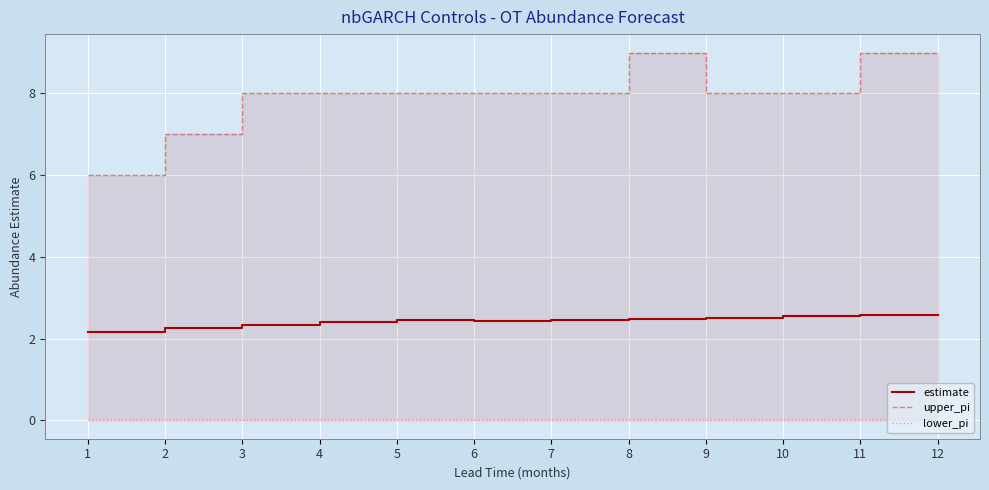

Which label corresponds to the largest value in the chart?

8